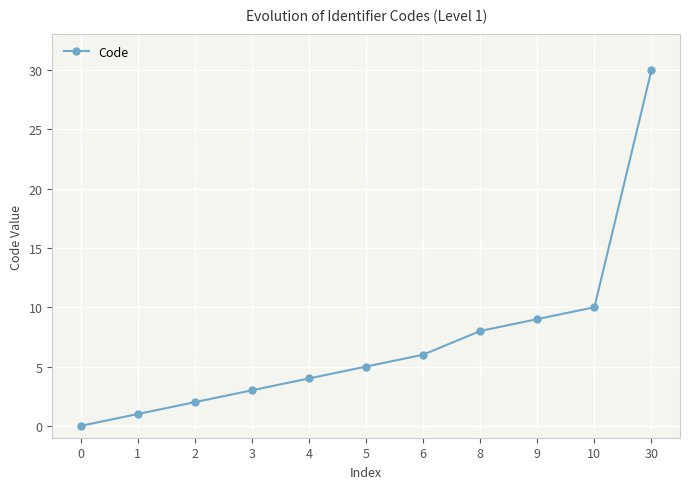

What is the change in value from 4 to 9?

+5